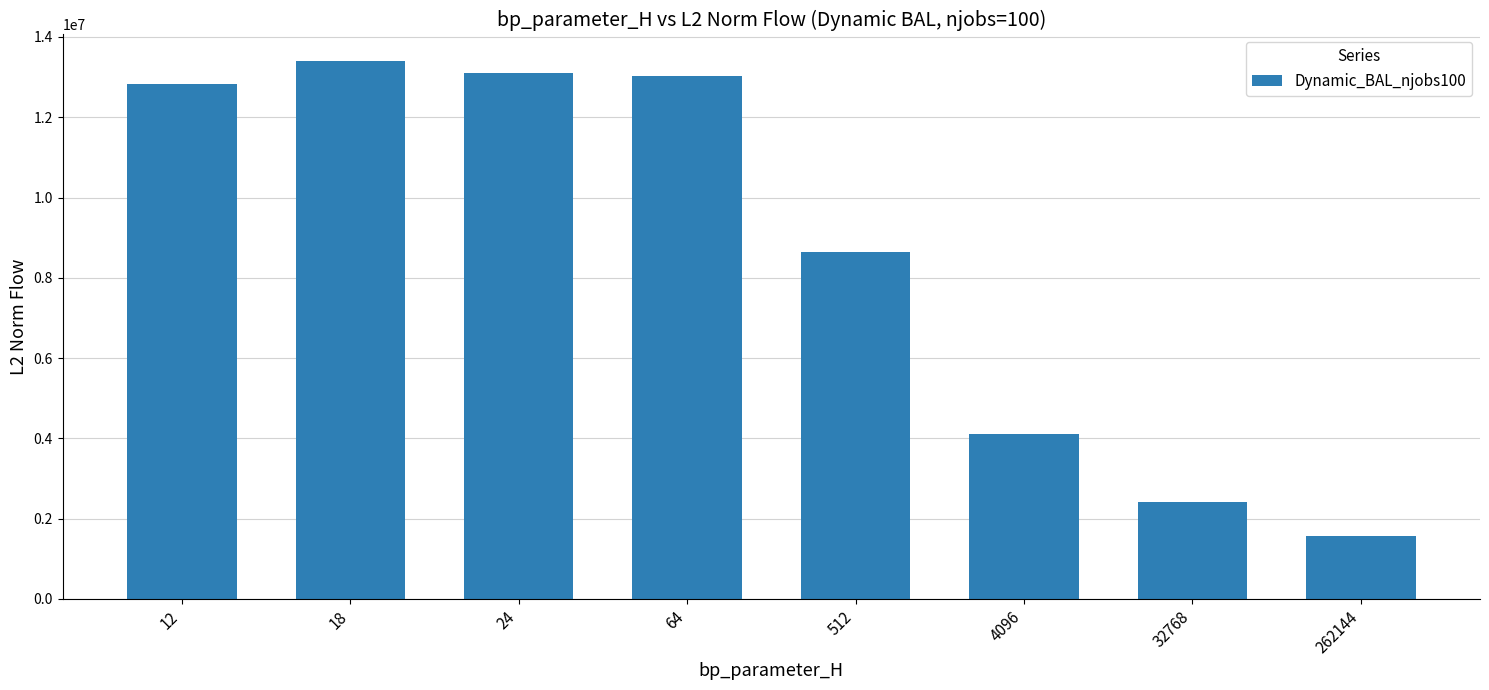

True or false: the data shows 6901576.6 at 4096.

False